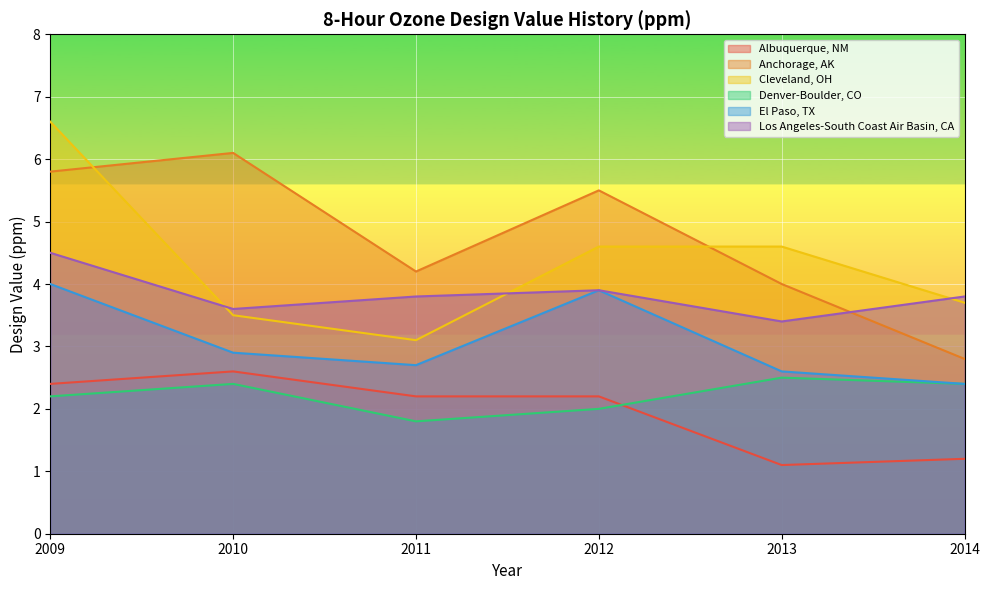

True or false: El Paso, TX has a value of 4.0 at 2009.

True